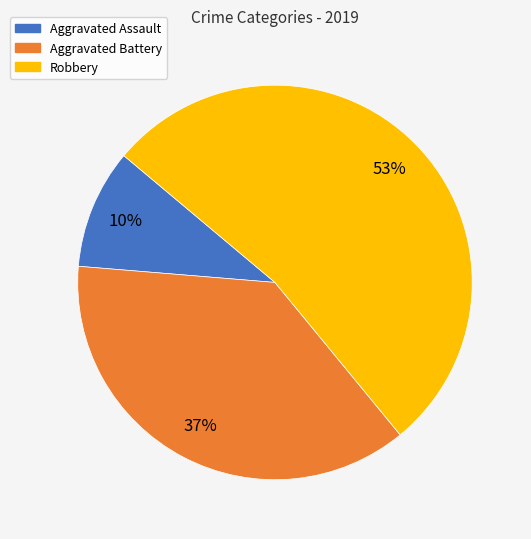

Is it true that Aggravated Assault is 17% of the pie?

False